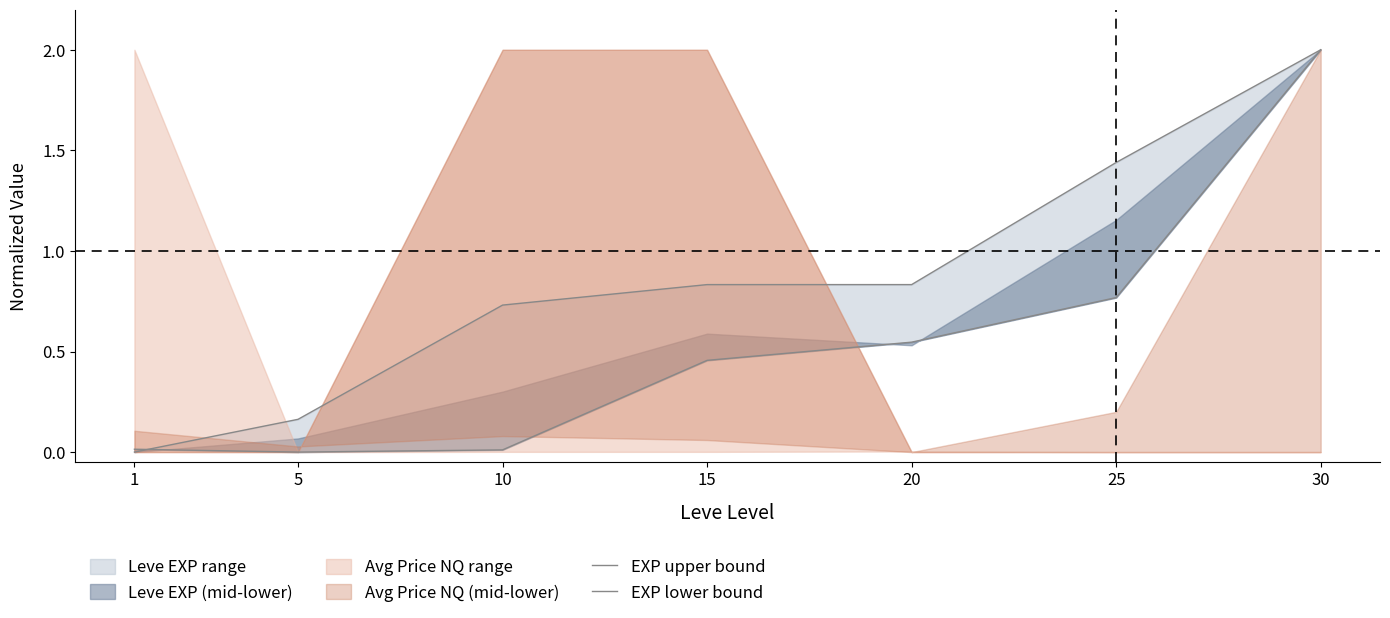

Which series has the largest total across all categories?

EXP upper bound